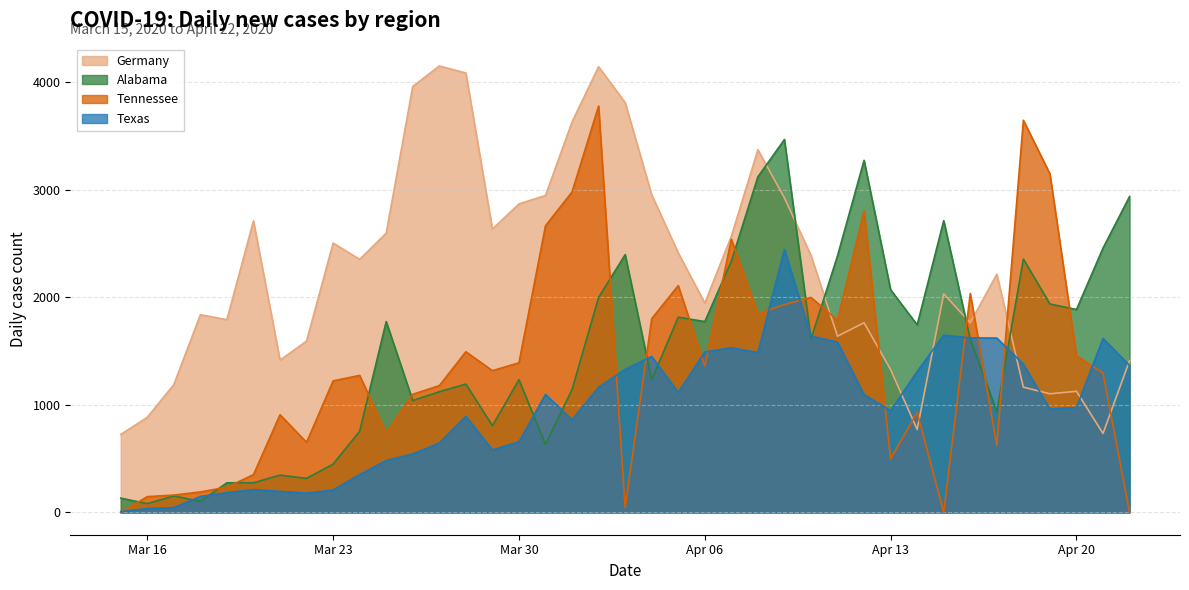

Where is Tennessee nearest to the value 1888?

2020-04-08